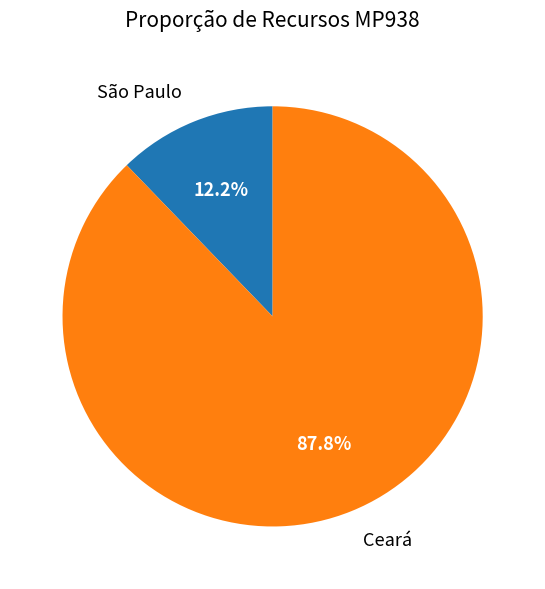

Count the number of slices in the pie.

2